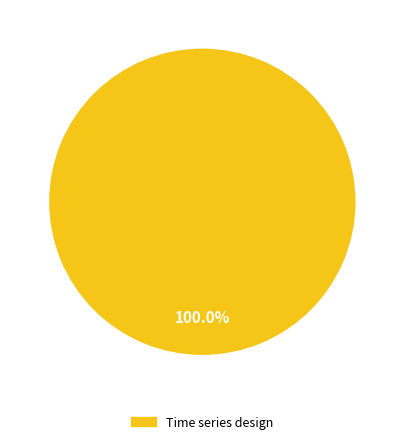

Does Time series design represent more than half of the total?

Yes